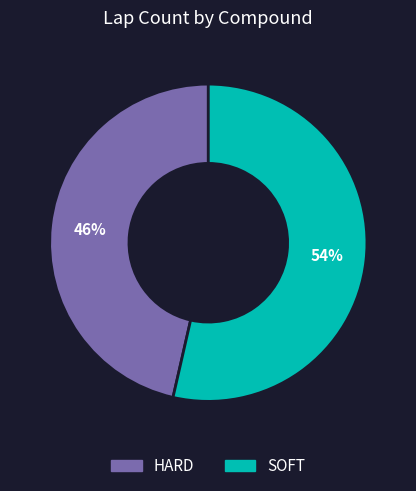

Do SOFT and HARD together represent more than half of the pie?

Yes